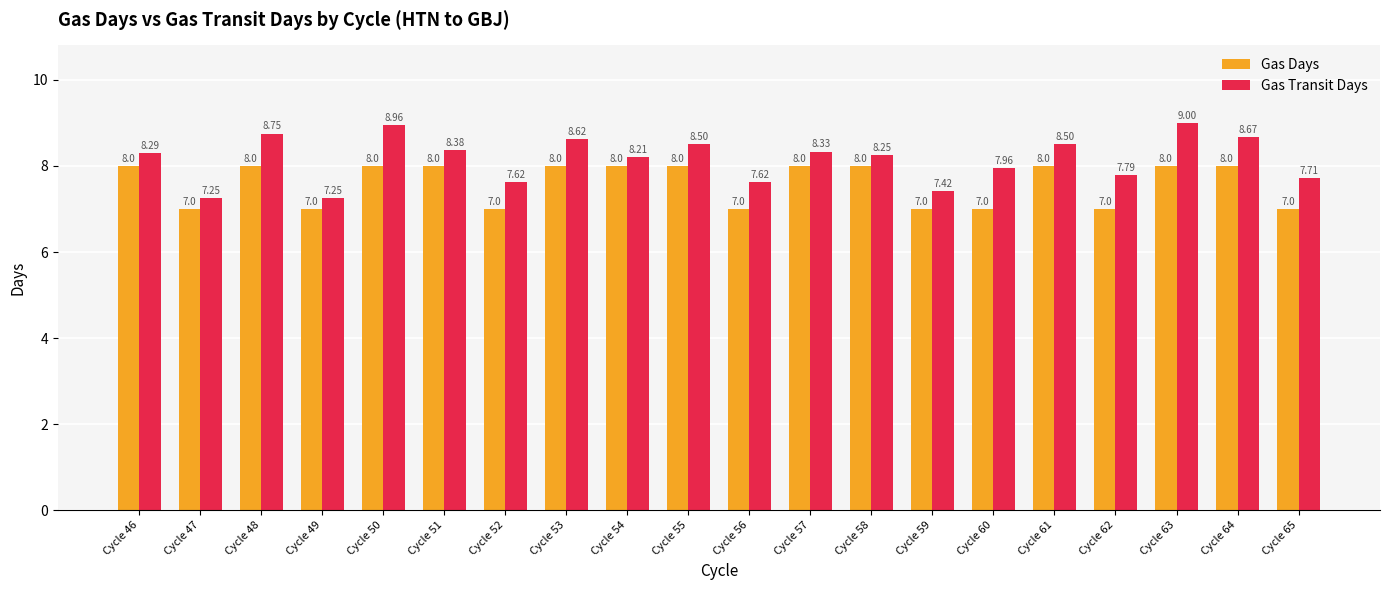

What value does the Gas Days series have at Cycle 65?

7.0